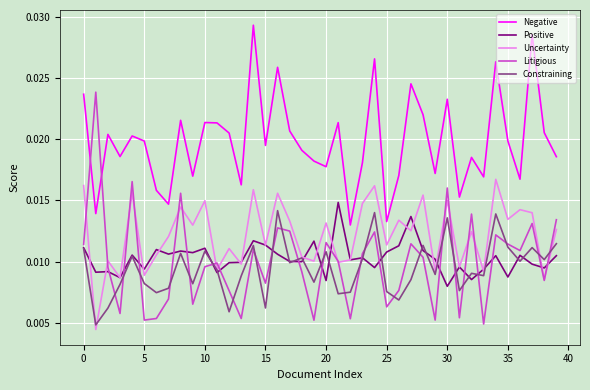

How many Litigious values are between 0 and 1?

40